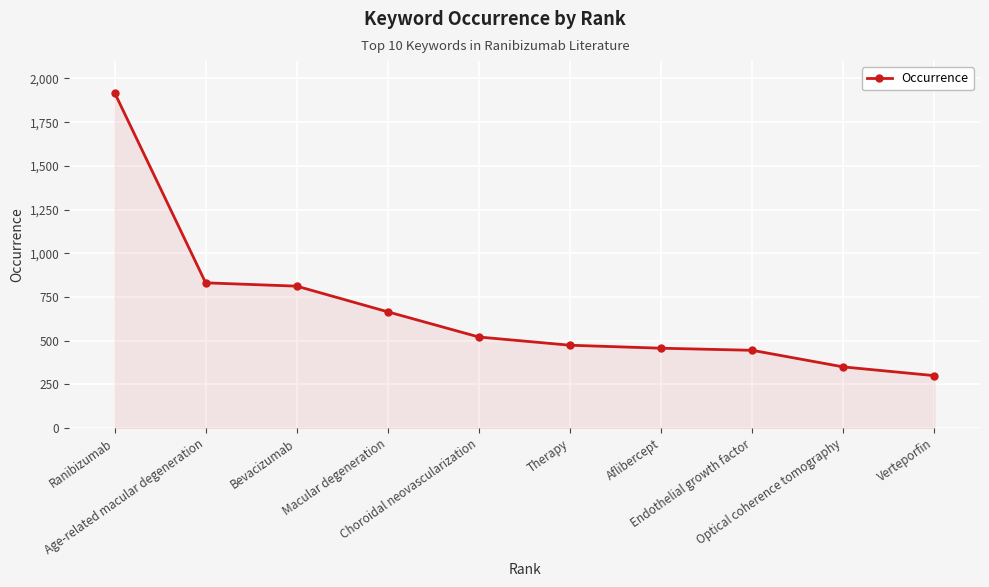

What is the maximum value shown in the chart?

1919